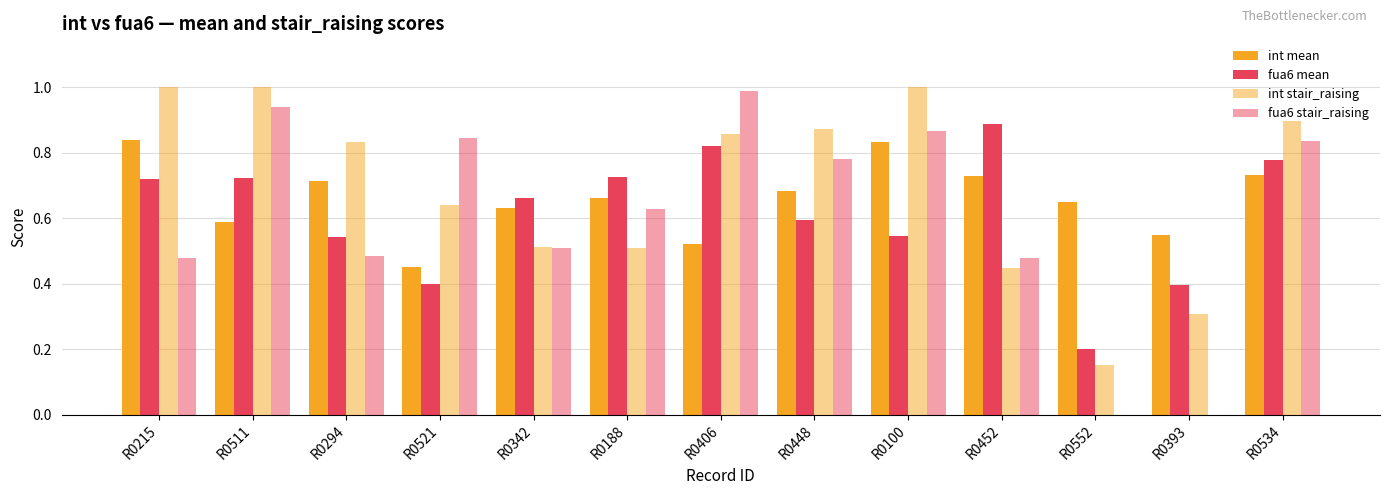

What is the highest value of the int stair_raising series?

1.0